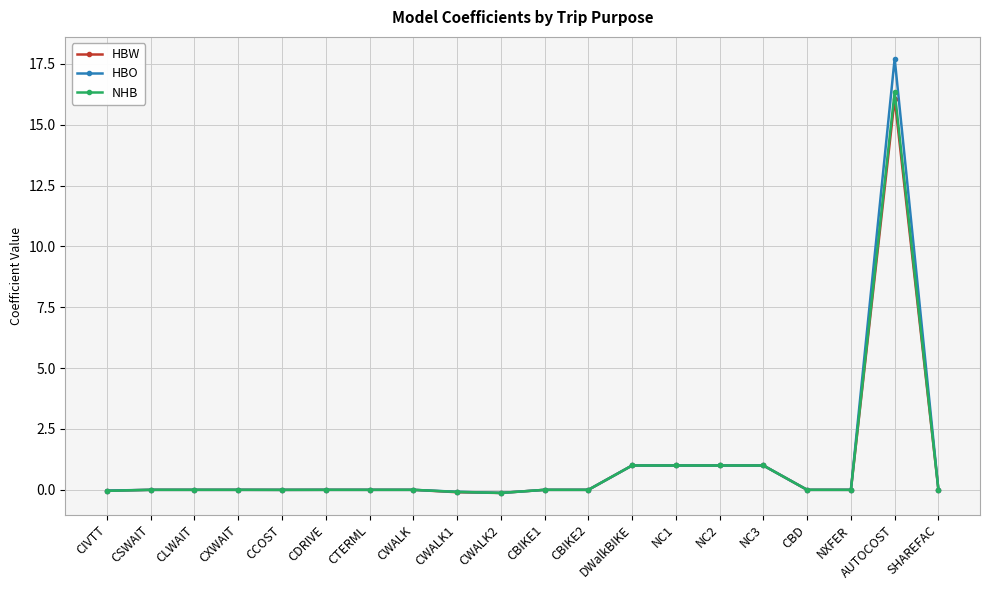

At which category is the sum across all series the highest?

AUTOCOST